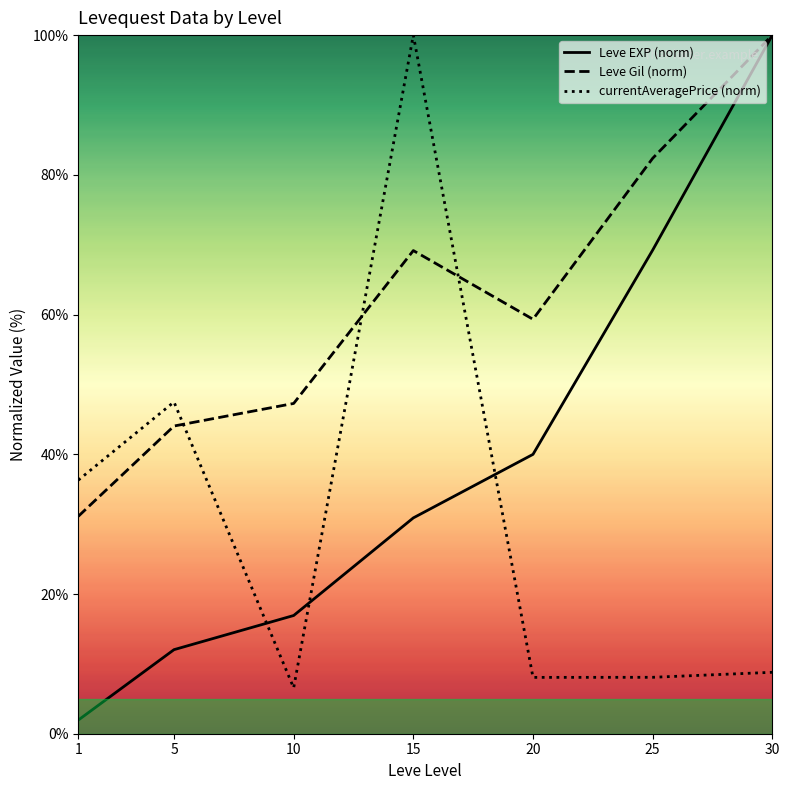

True or false: currentAveragePrice (norm) has more than 2 interior local peaks.

False